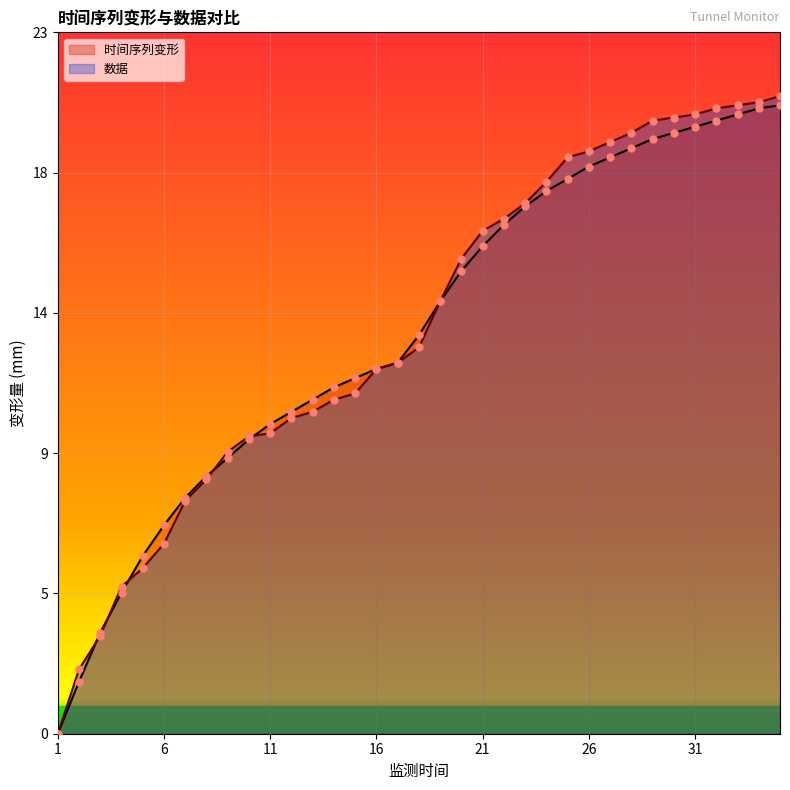

Is the value of 数据 at 33 greater than the value of 时间序列变形 at 24?

Yes